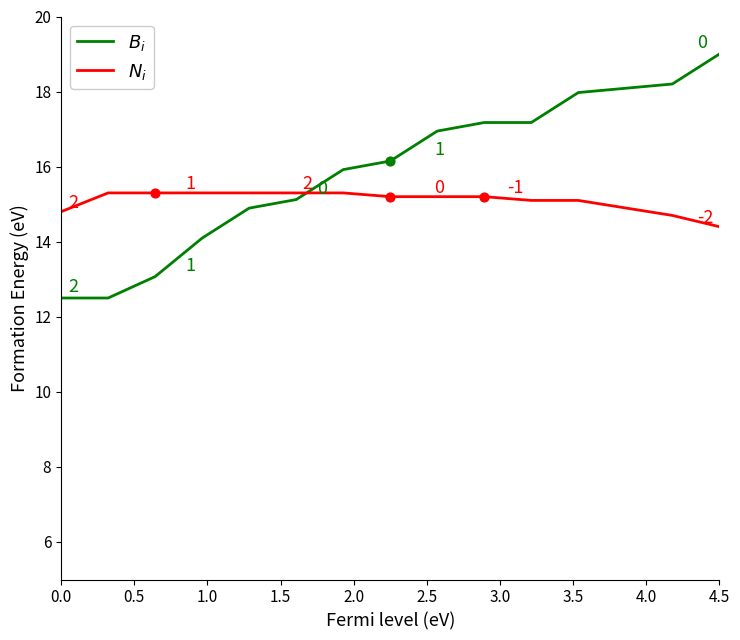

What is the greatest value displayed?

19.0